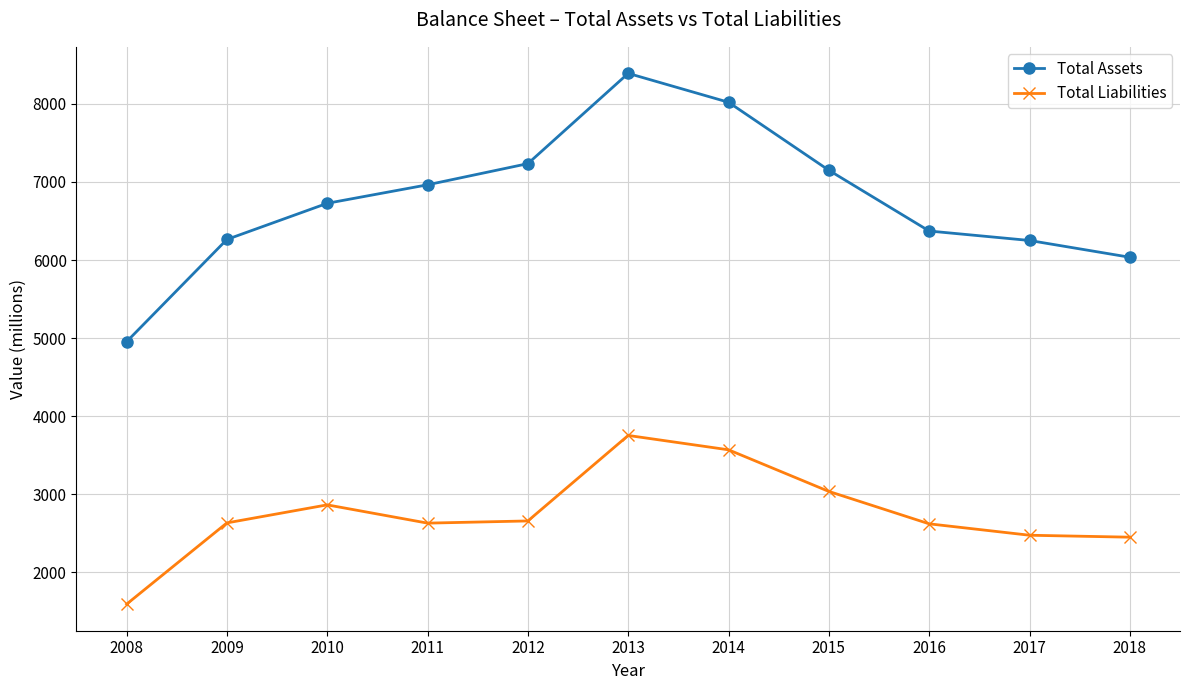

Is this an area chart (filled region under the line)?

No